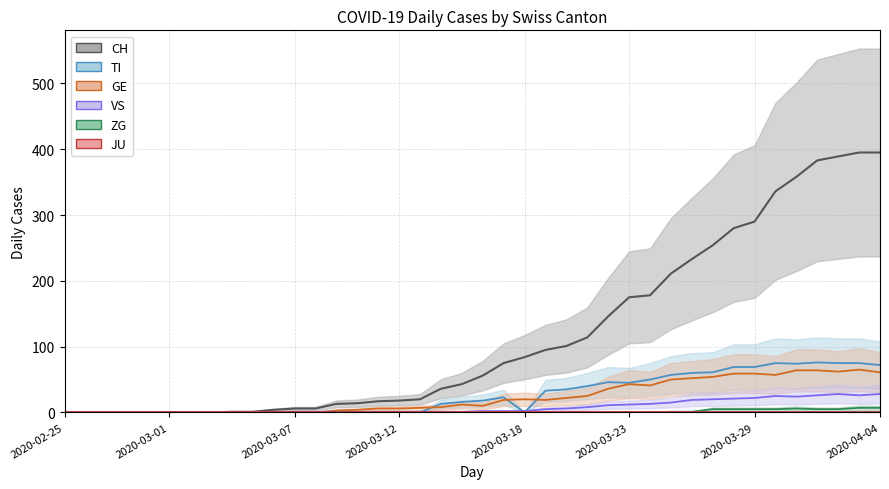

What is the difference between the highest and lowest values at 19?

43